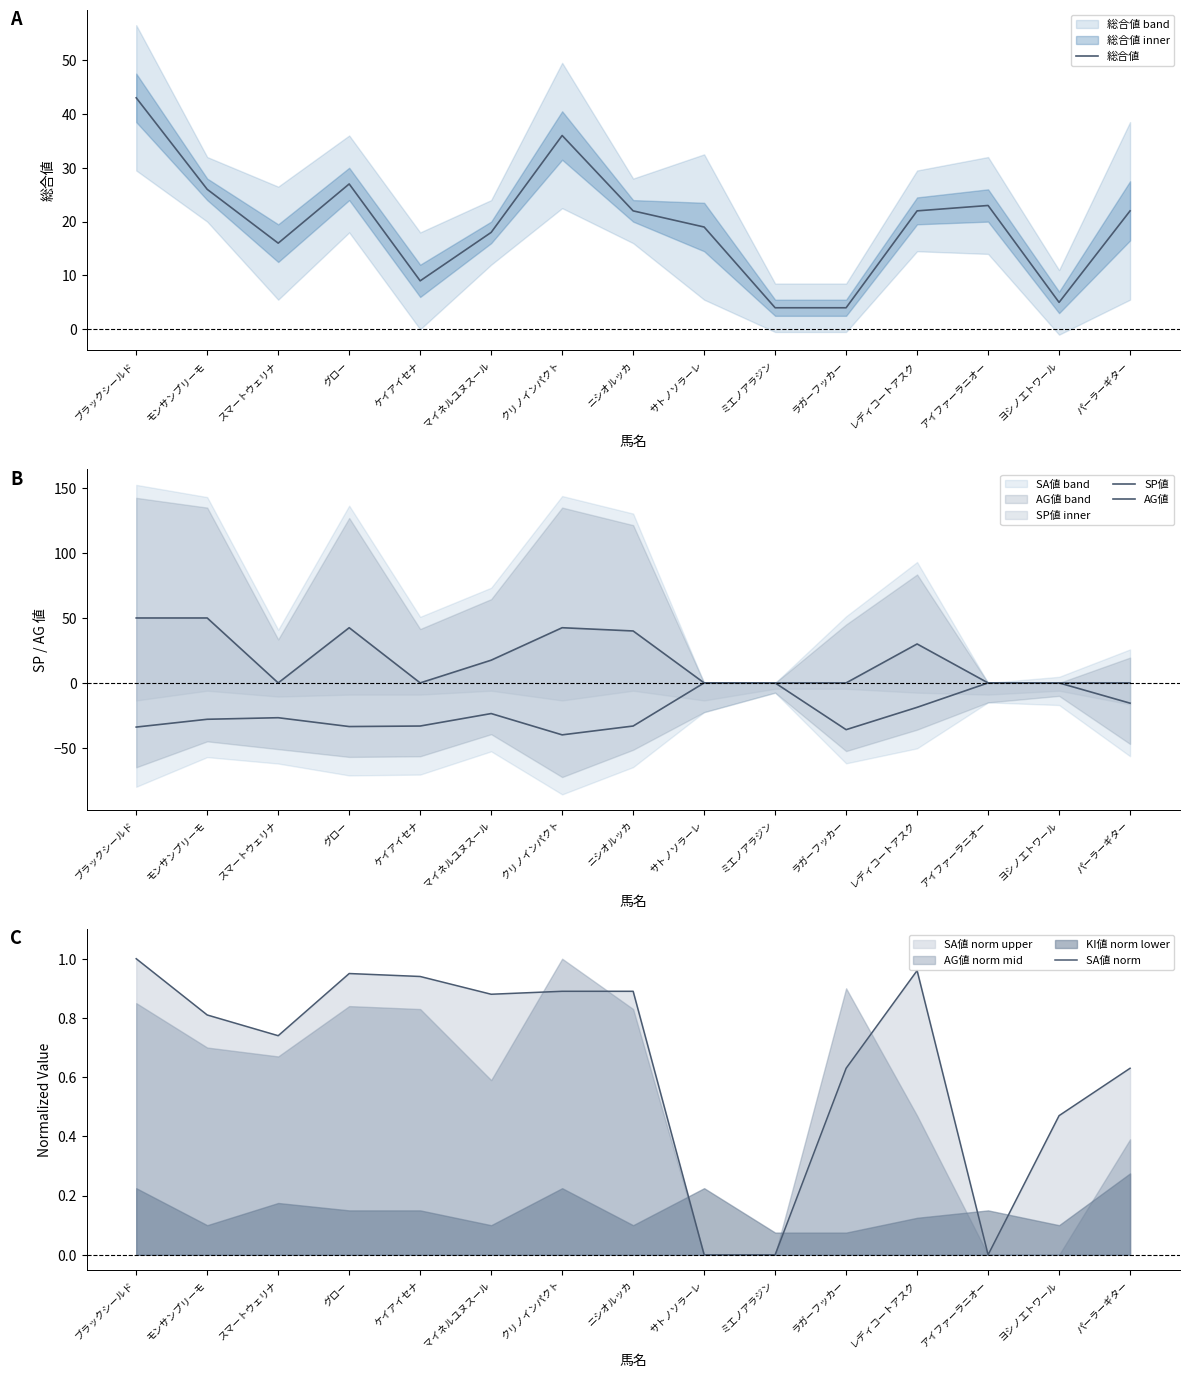

Does the chart have visible grid lines?

No